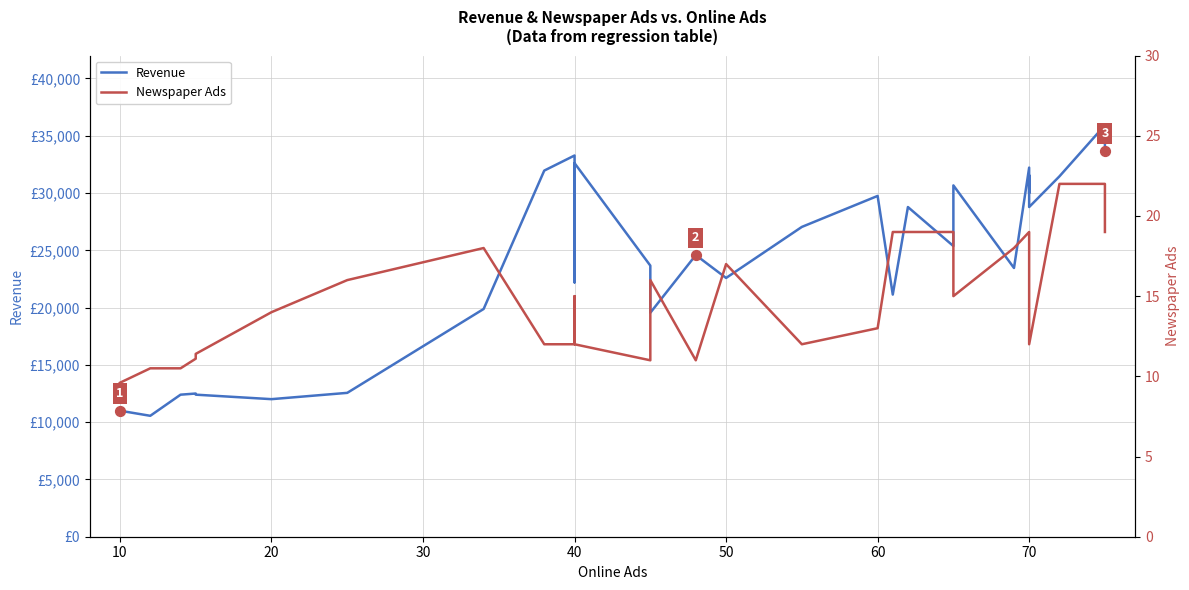

Which series reaches the maximum Y coordinate?

Revenue